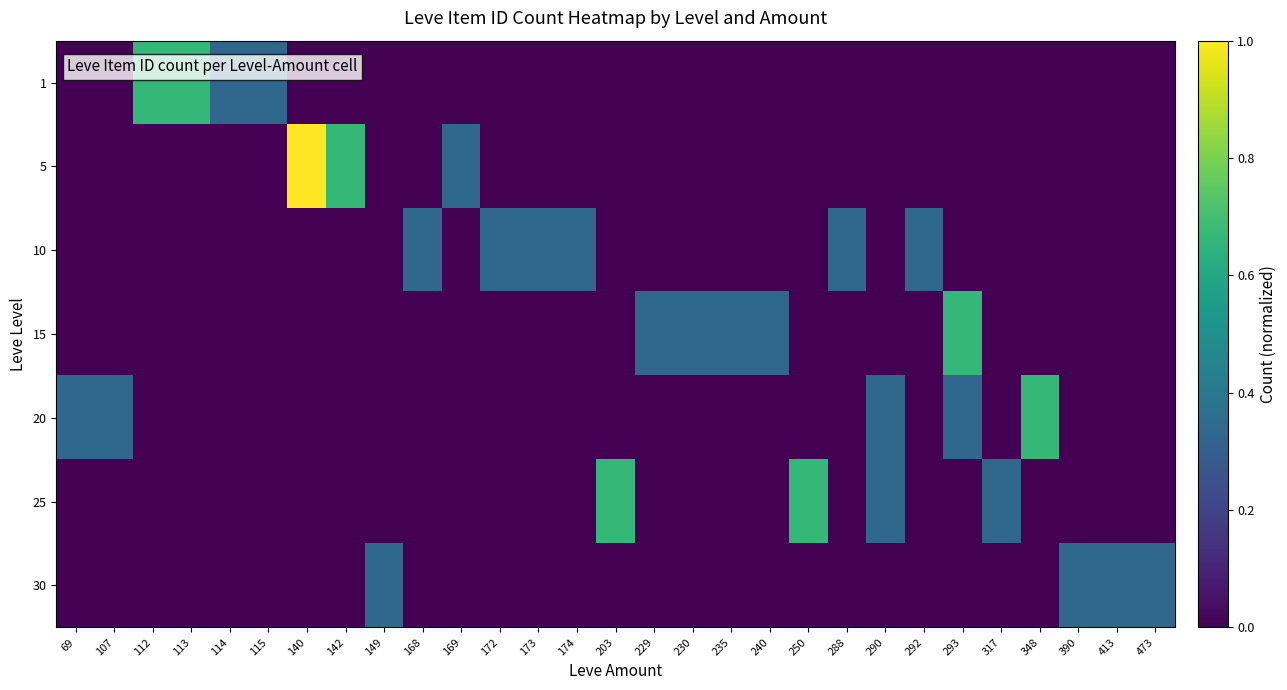

What is the spread (max minus min) of values at 240?

0.3